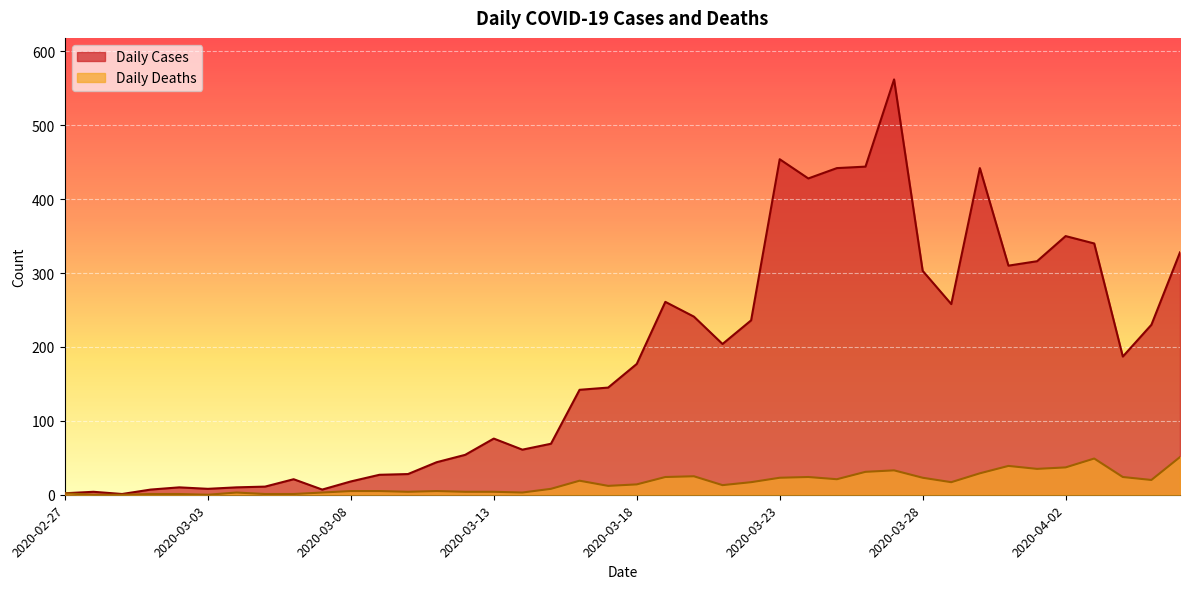

Which category has the lowest value across all series?

2020-02-28